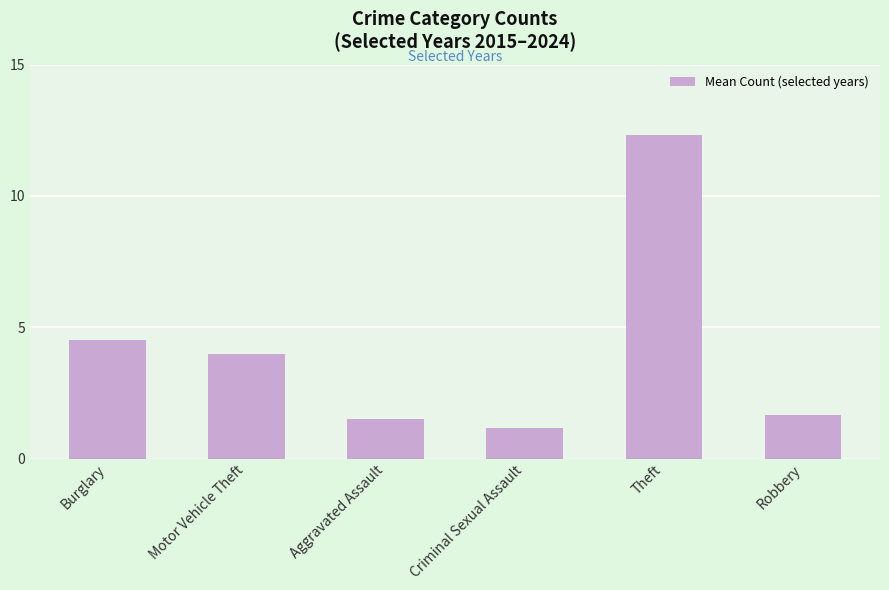

Reading left to right, what are all the values shown in this chart?

4.5	4.0	1.5	1.2	12.3	1.7